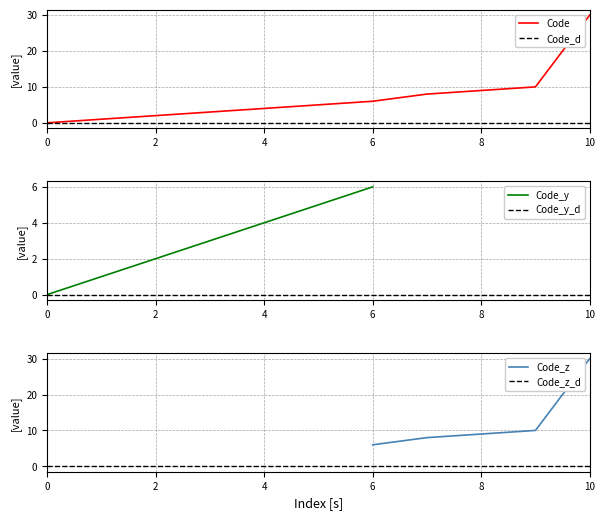

What is the average value?

7